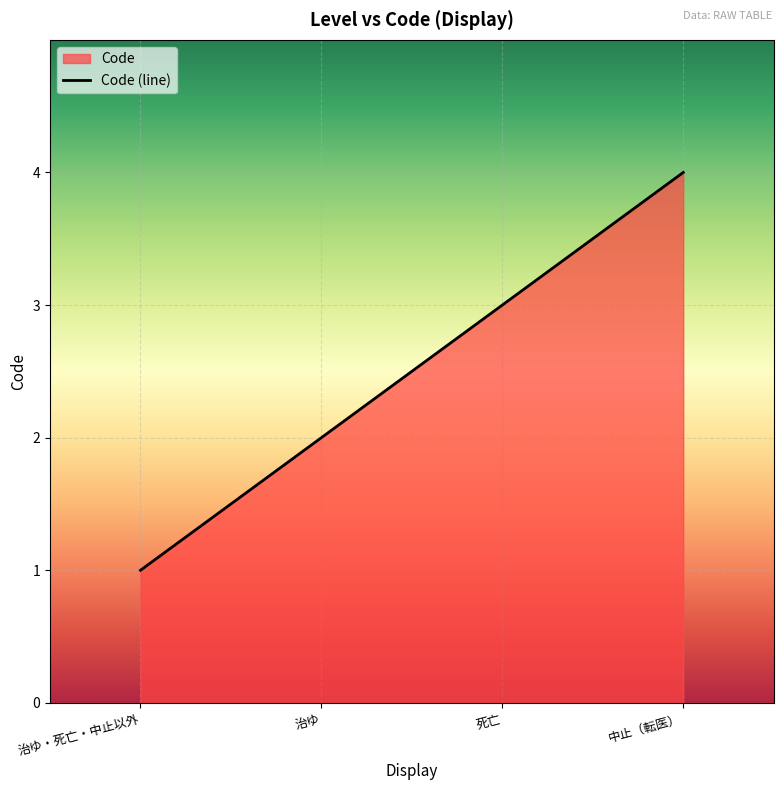

Reading left to right, extract all data points from this chart.

1	2	3	4